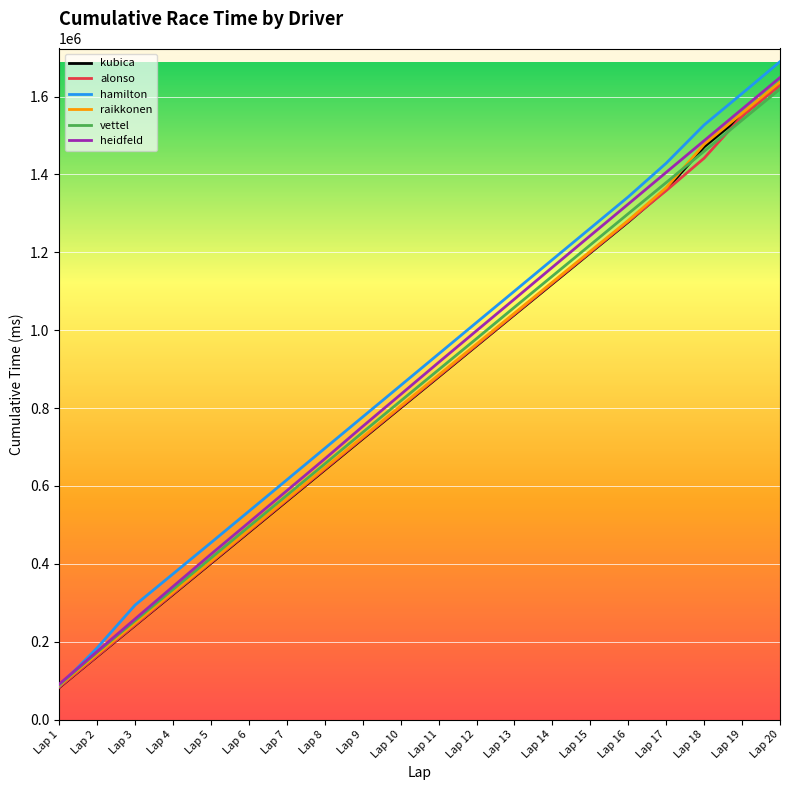

The value of kubica at Lap 3 is 122673. True or false?

False